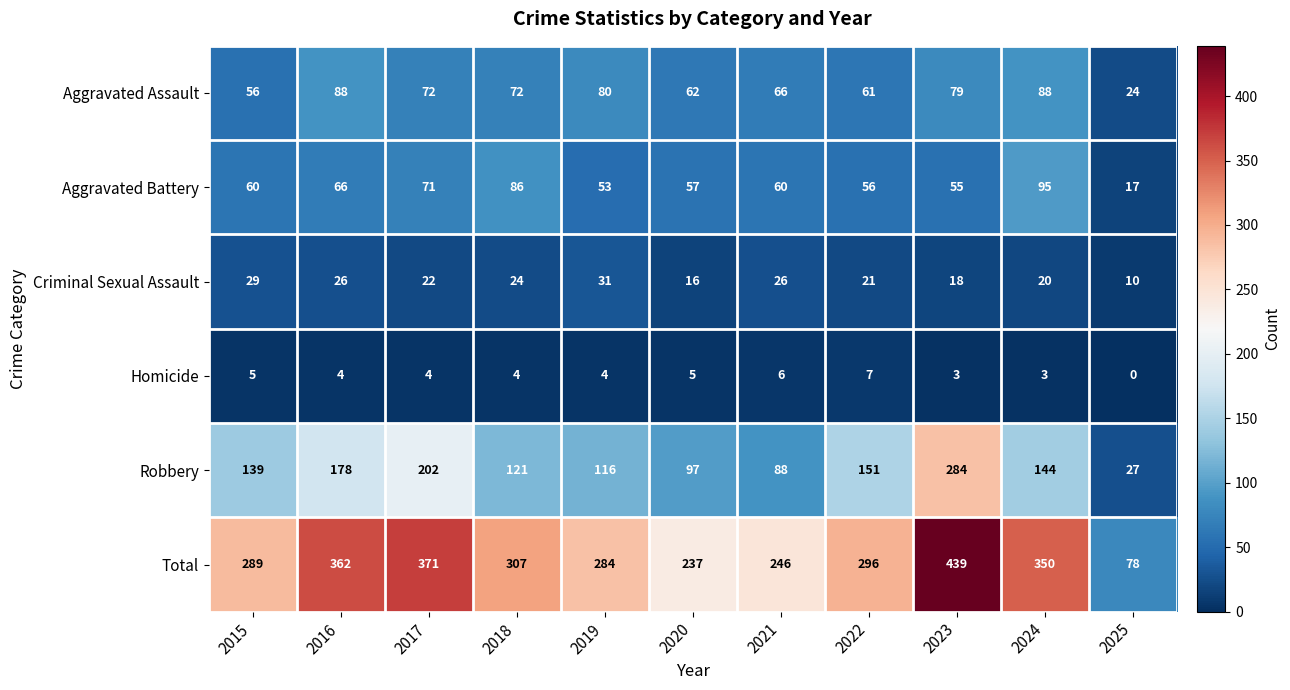

List the series in order of their peak value, lowest first.

Homicide, Criminal Sexual Assault, Aggravated Assault, Aggravated Battery, Robbery, Total